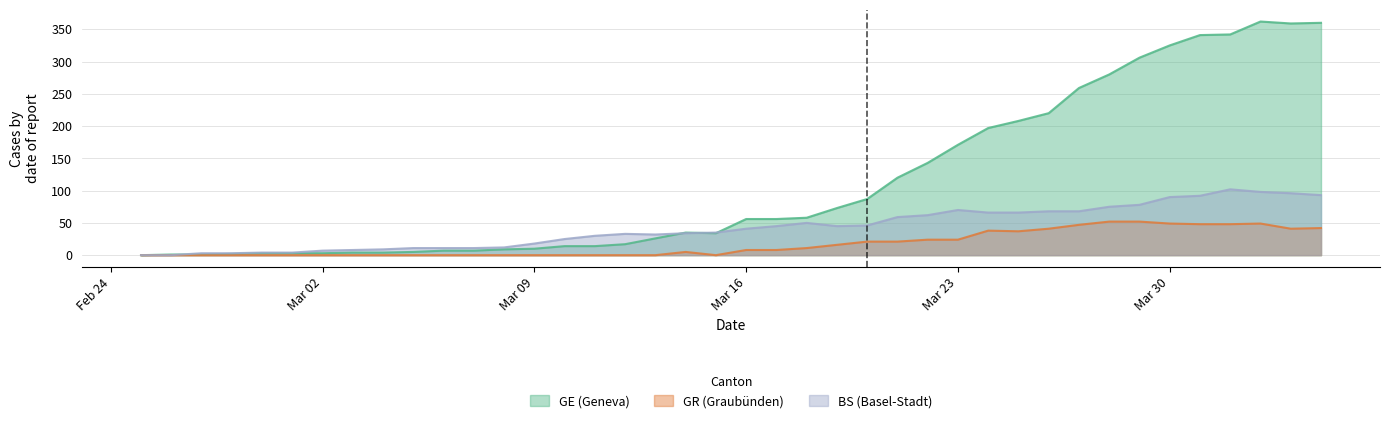

Reading left to right, what are all the values shown in this chart?

GE: 0	1	1	2	3	3	3	4	4	5	7	7	9	10	14	14	17	26	35	34	56	56	58	73	87	120	143	171	197	208	220	259	280	306	325	341	342	362	359	360
GR: 0	0	0	0	0	0	0	0	0	0	0	0	0	0	0	0	0	0	5	0	8	8	11	16	21	21	24	24	38	37	41	47	52	52	49	48	48	49	41	42
BS: 0	0	3	3	4	4	7	8	9	11	11	11	12	18	25	30	33	32	34	35	41	45	50	45	46	59	62	70	66	66	68	68	75	78	90	92	102	98	96	93